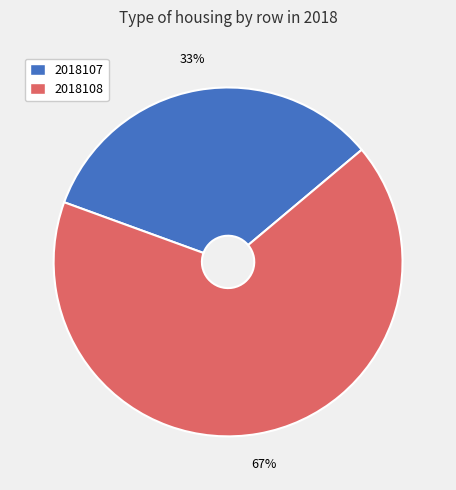

What is the largest slice in the pie chart?

2018108